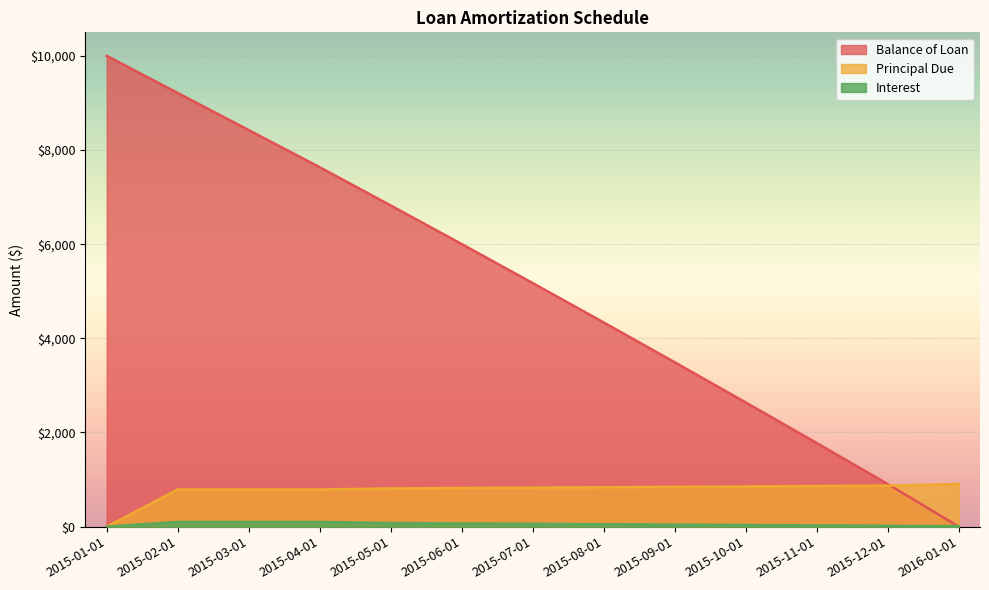

At which label does Balance of Loan reach its minimum?

2016-01-01